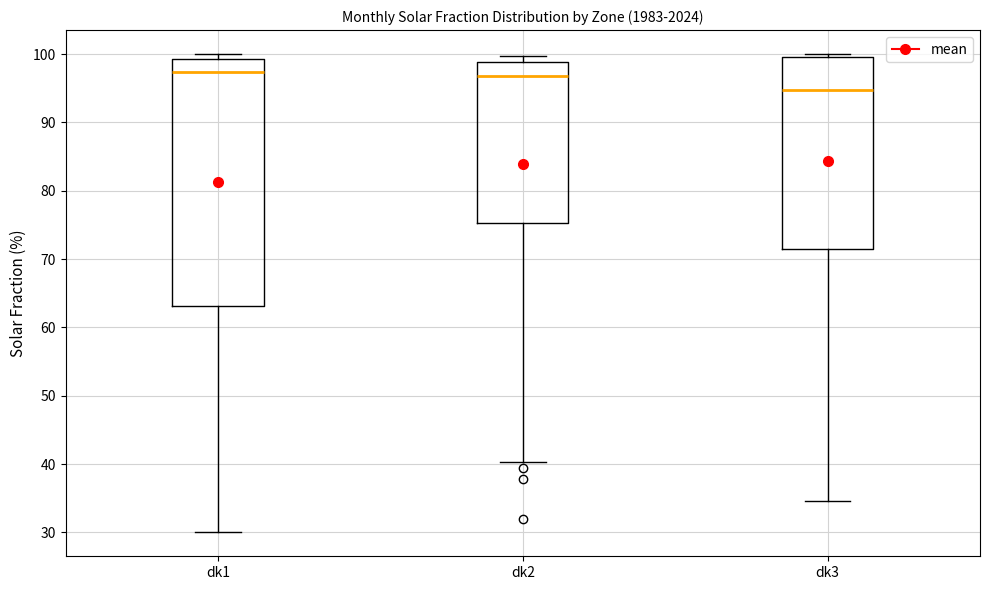

Reading left to right, read every box against the y-axis: the position of its median line, the range the box covers, and the ends of its whiskers. The values are not printed on the chart, so give them approximately, as read against the axis.

dk1: median 97, box 63 to 99, whiskers 30 to 100
dk2: median 97, box 75 to 99, whiskers 40 to 100
dk3: median 95, box 72 to 100, whiskers 35 to 100 (just above the box's upper edge)